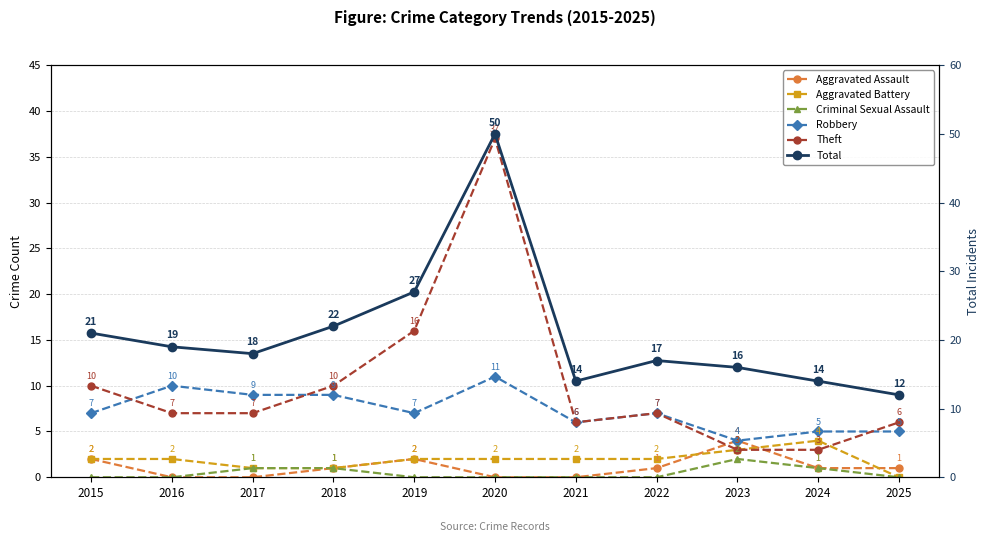

What is the total value across all series at 2025?

24